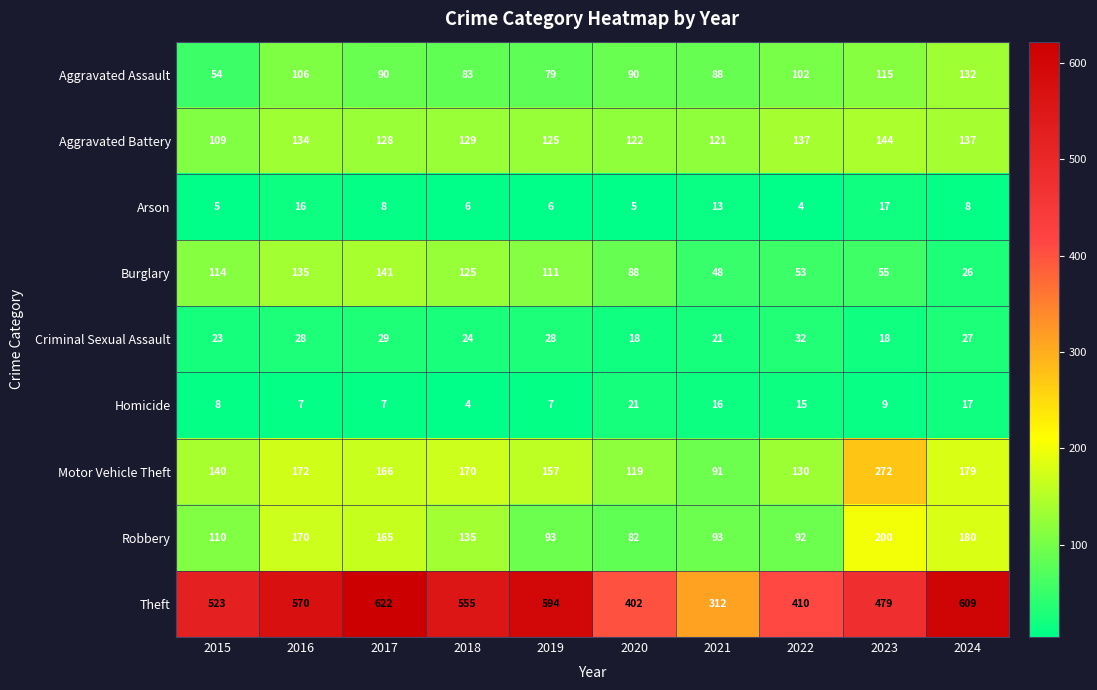

The Arson series shows 9 at 2018. True or false?

False